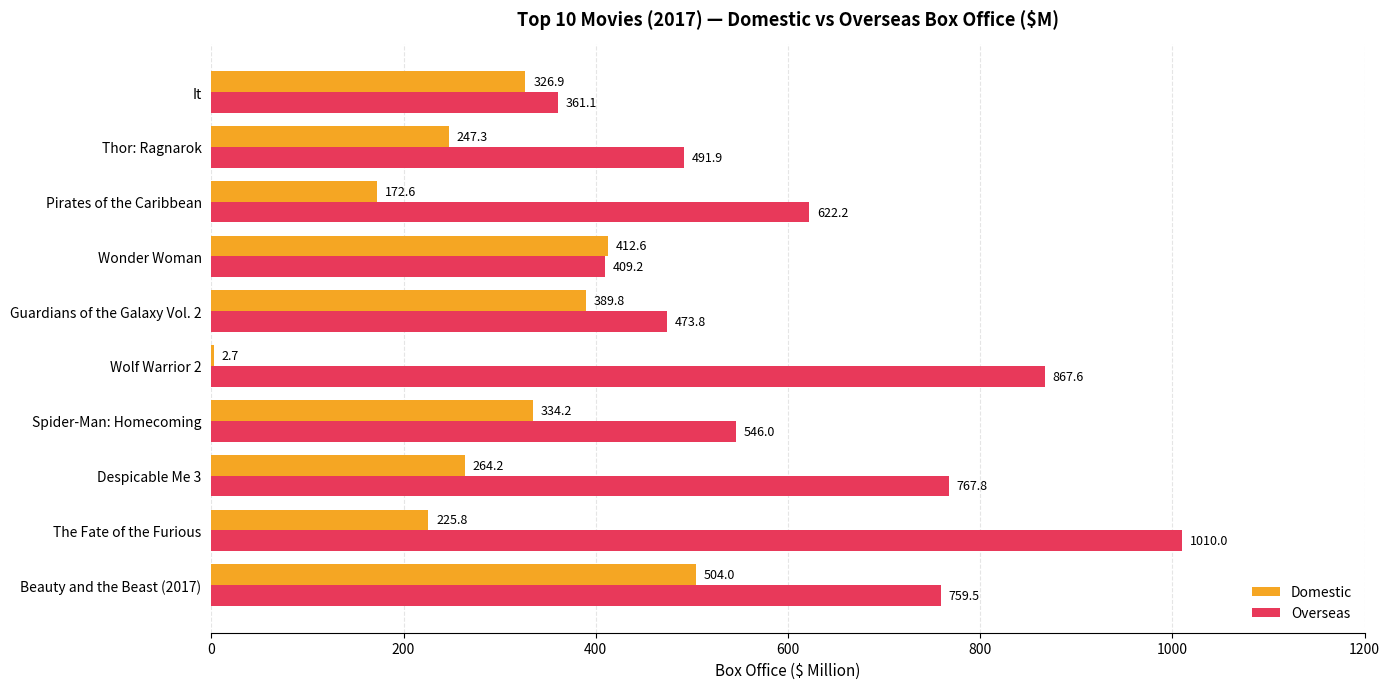

What is the sum of all Overseas values?

6309.1